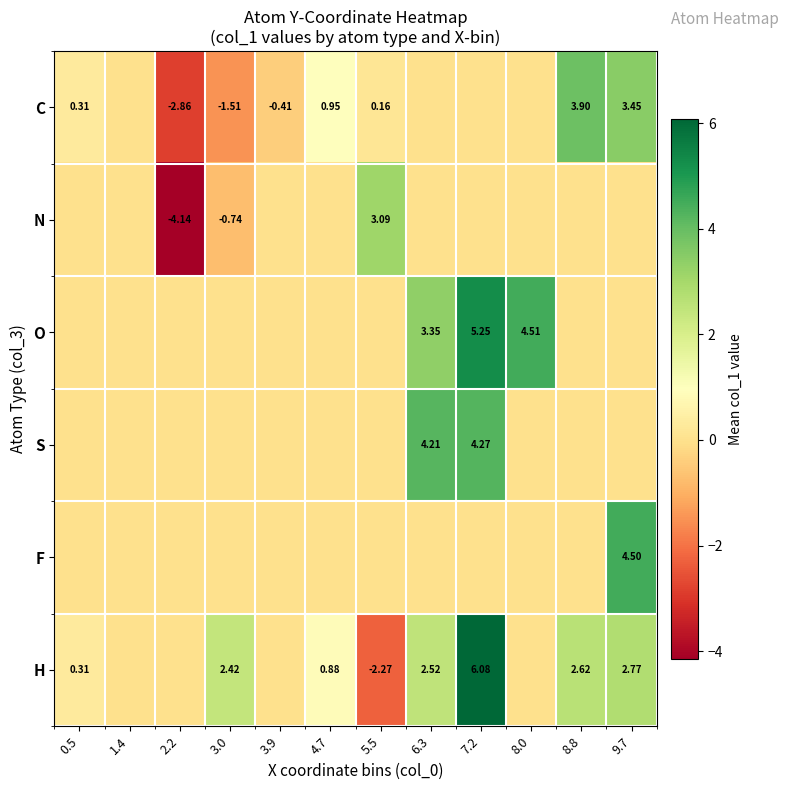

What is the average value of the C series?

0.3